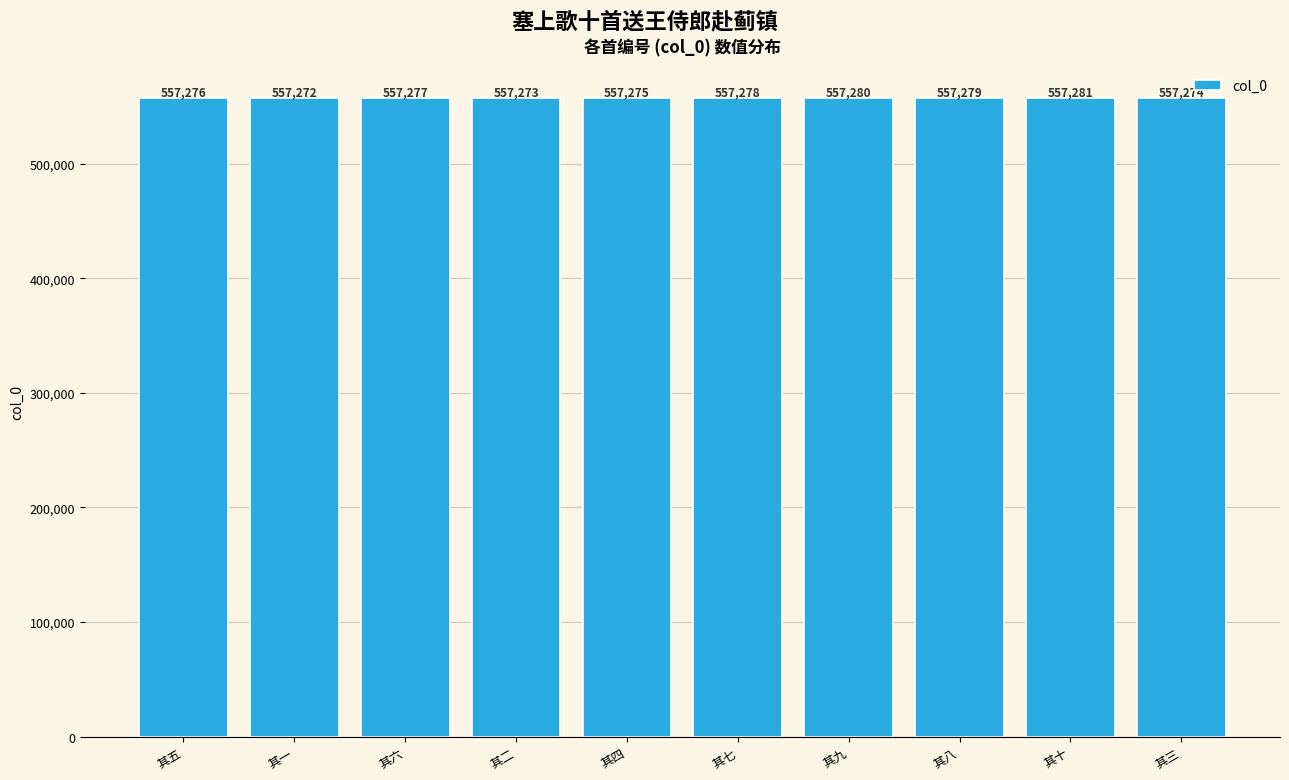

The chart shows a value of 317967 at 其一. True or false?

False